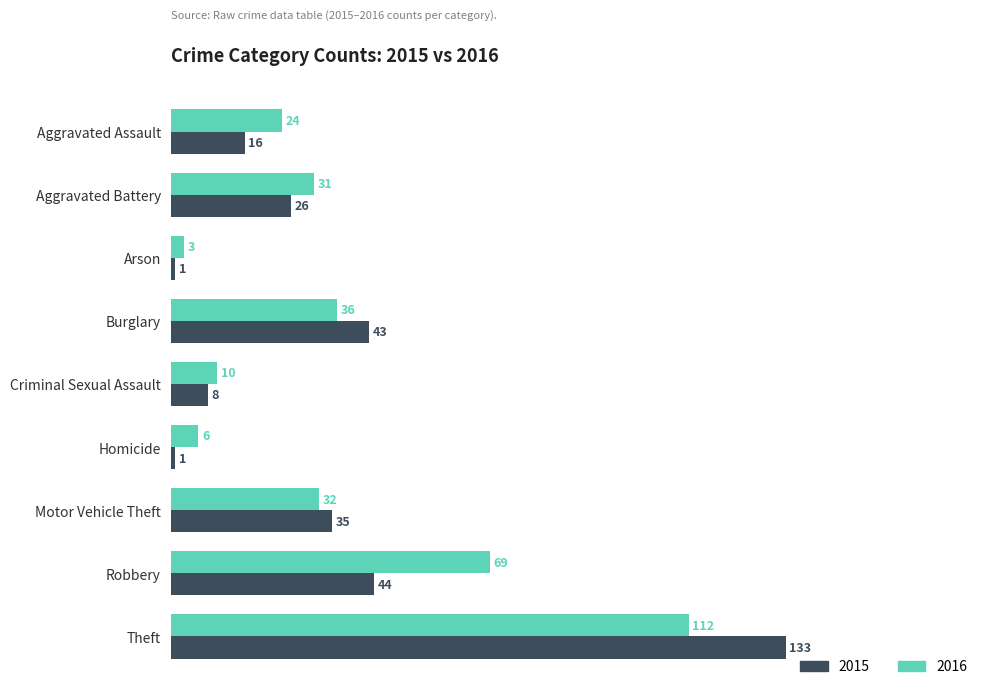

How many series are shown in this chart?

2